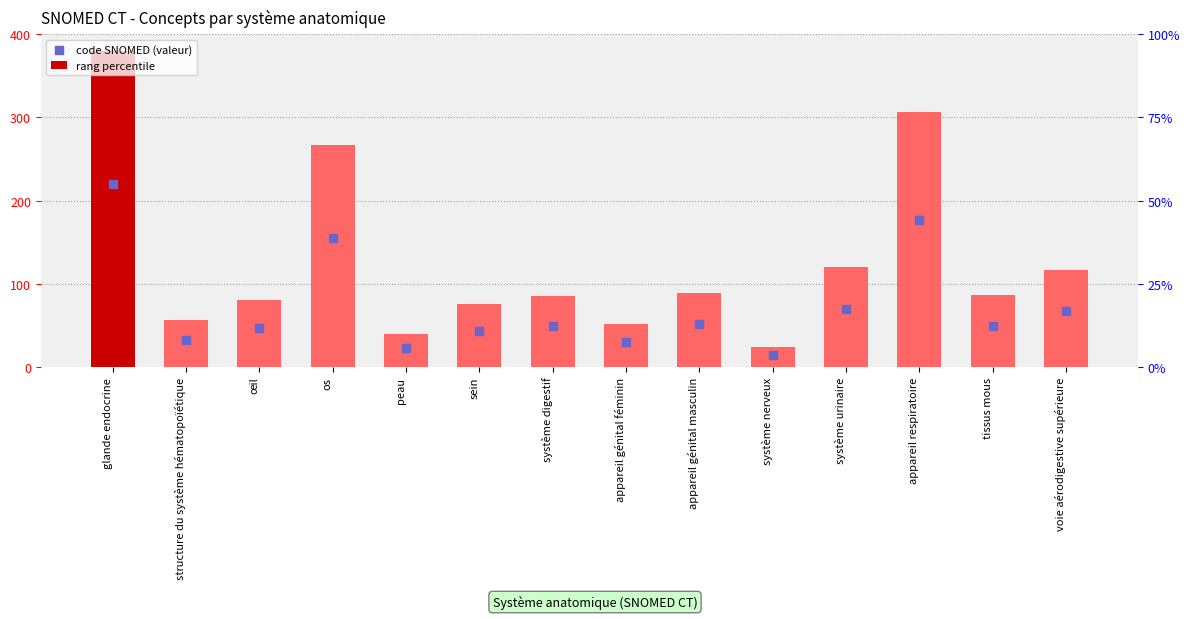

Which series reaches the maximum Y coordinate?

Concept (code SNOMED)